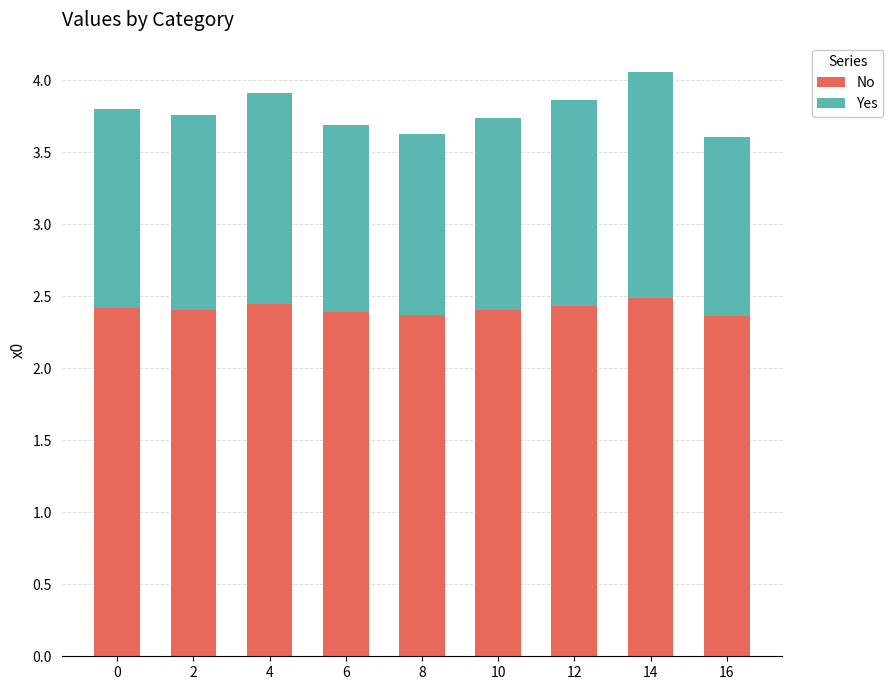

What is the highest value of the No series?

2.5